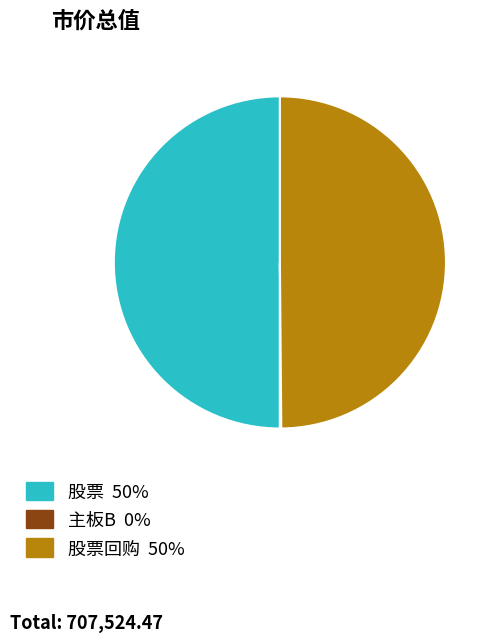

How many segments does this pie chart have?

3